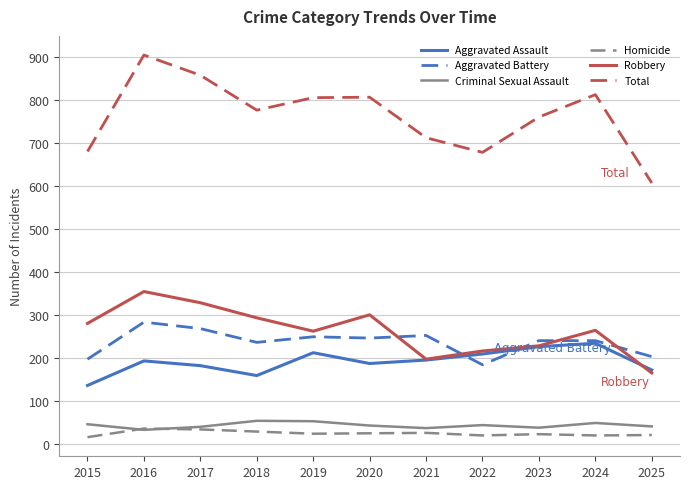

What is the difference between the Total values at 2019 and 2018?

29